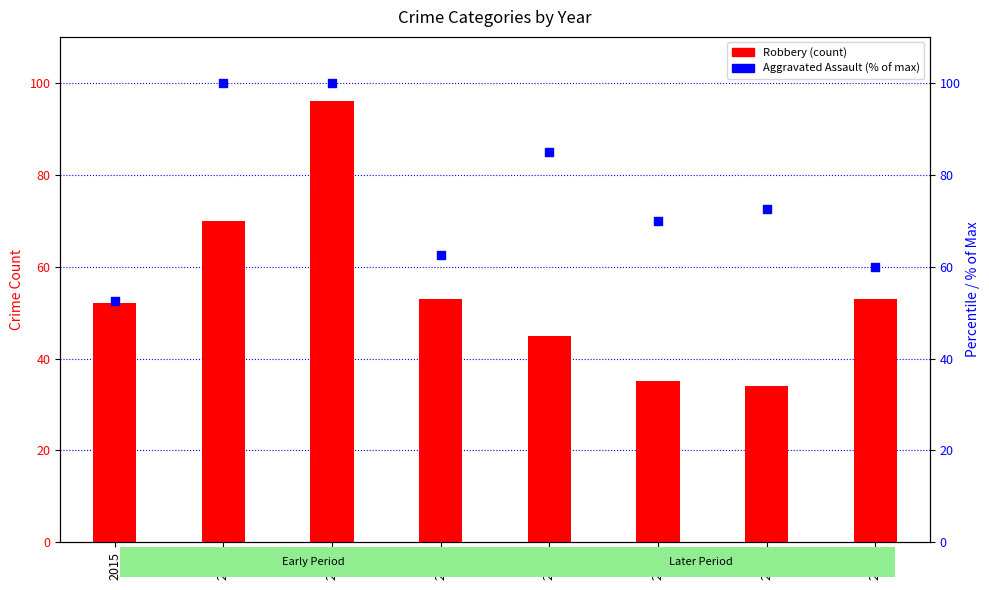

Which series has the widest spread of Y values?

Robbery